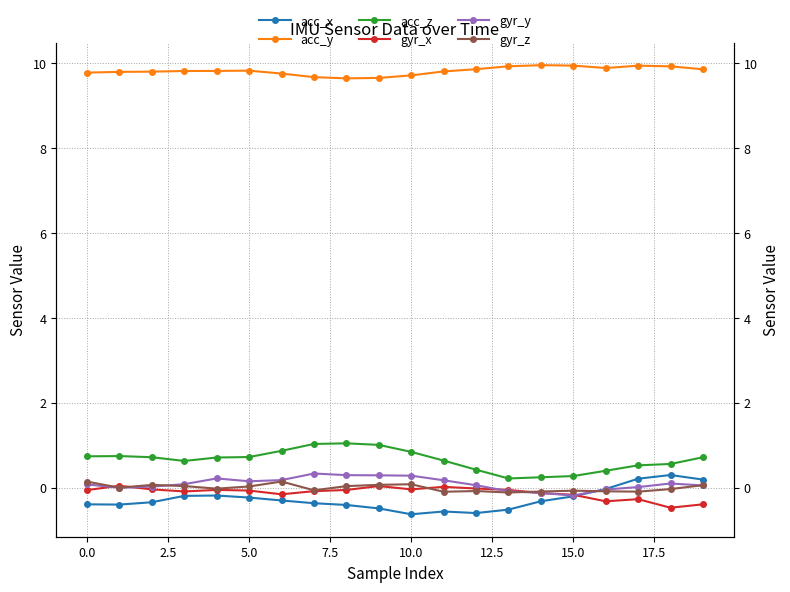

What is the difference between the gyr_x values at 12 and 12.5?

0.1